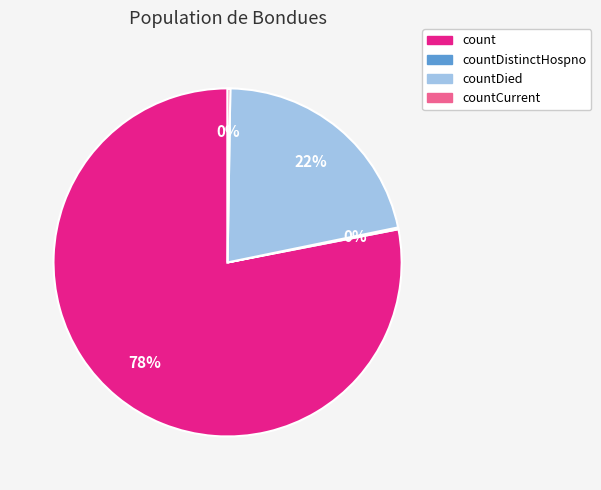

Does any single category account for the majority?

Yes